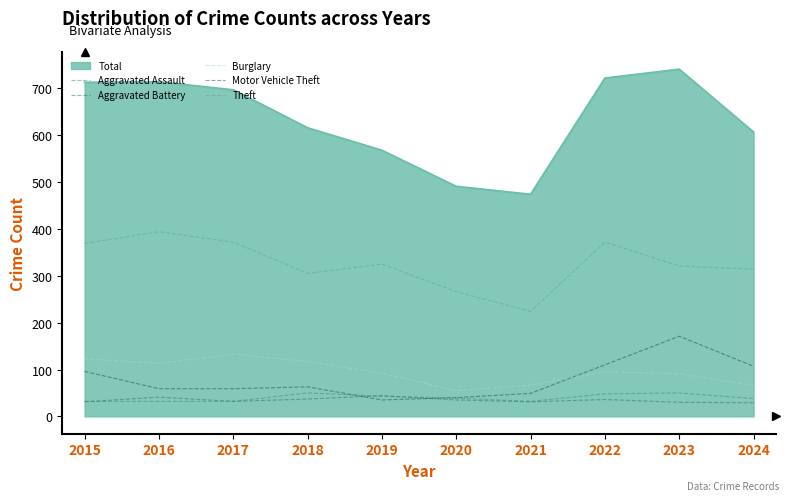

What are all the series names shown in the legend?

Total, Aggravated Assault, Aggravated Battery, Burglary, Motor Vehicle Theft, Theft